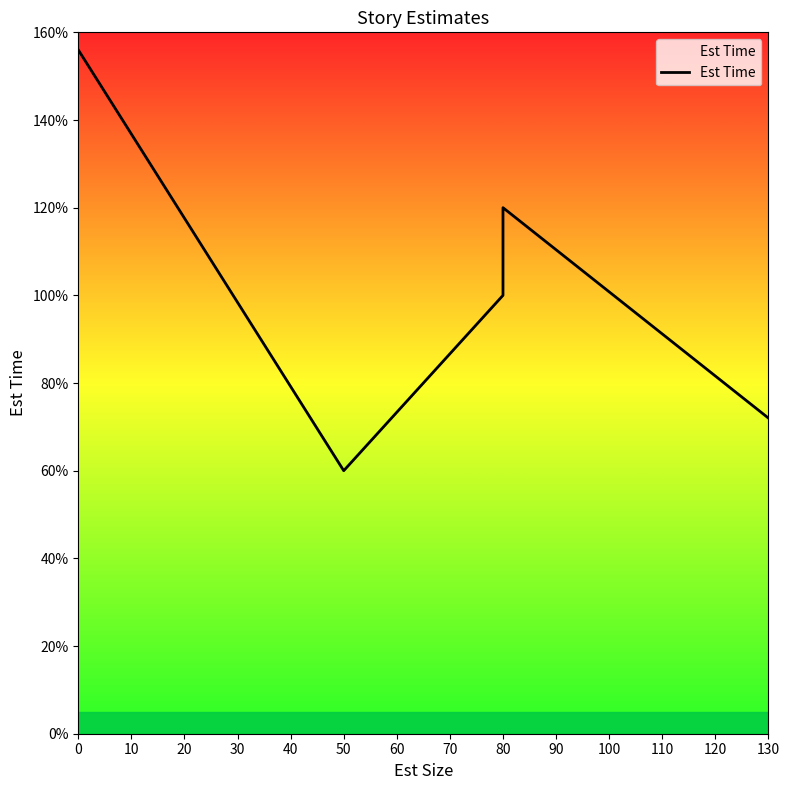

How many interior local valleys (lower than both neighbors) does the data have?

1